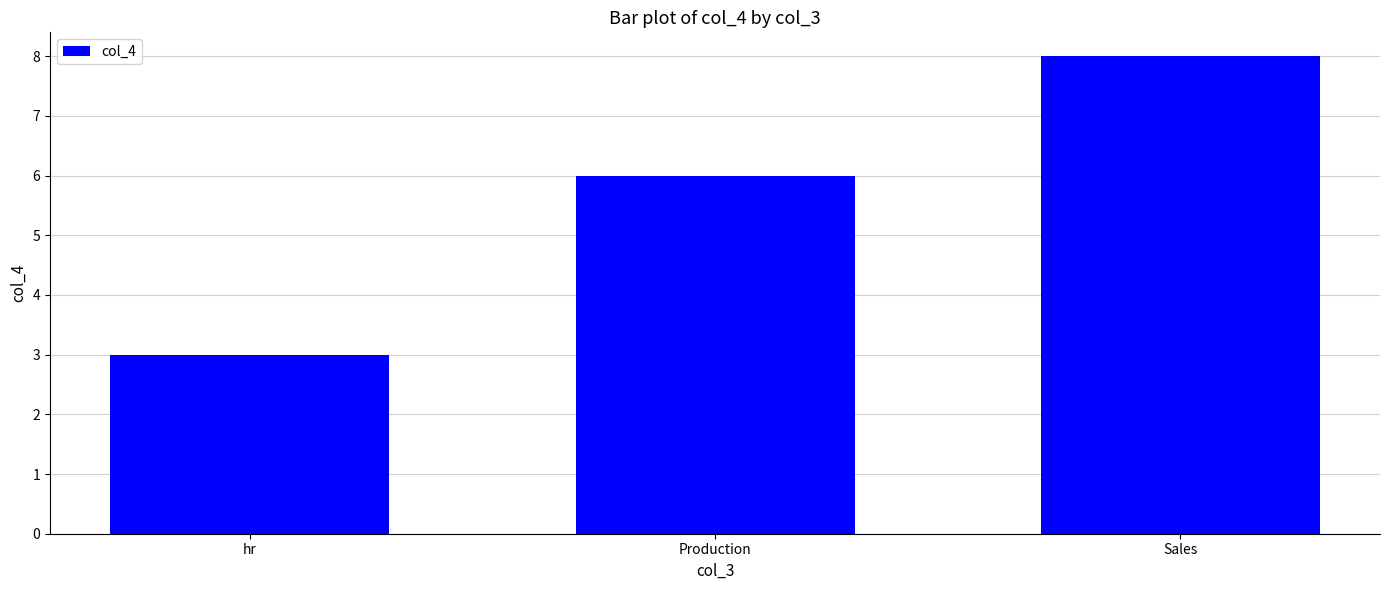

What is the average value?

6